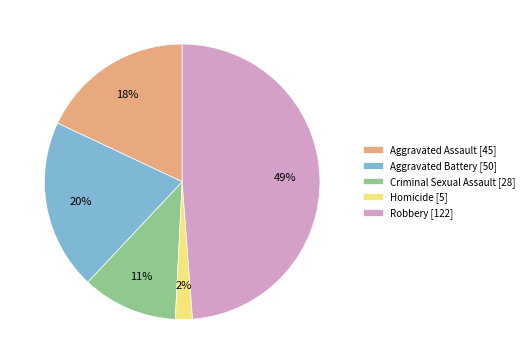

Approximately how many times larger is the value at Aggravated Assault [45] compared to Aggravated Battery [50]?

0.9